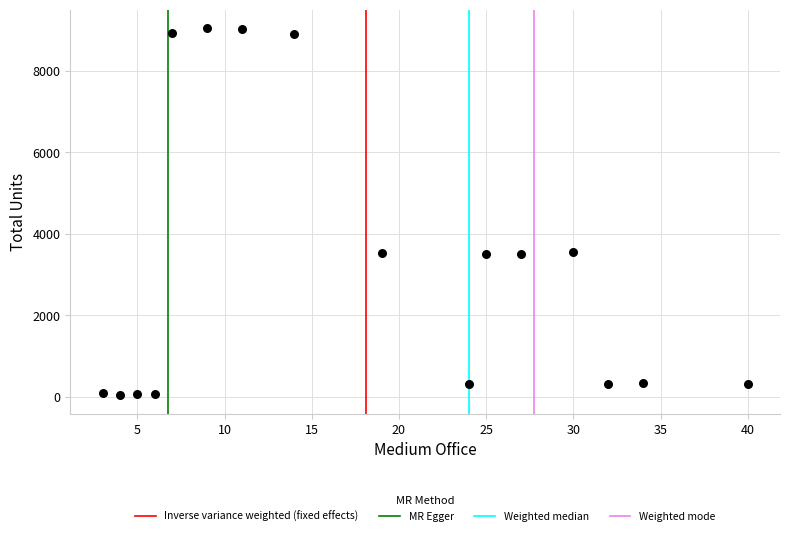

What is the range of Y values (max minus min)?

9011